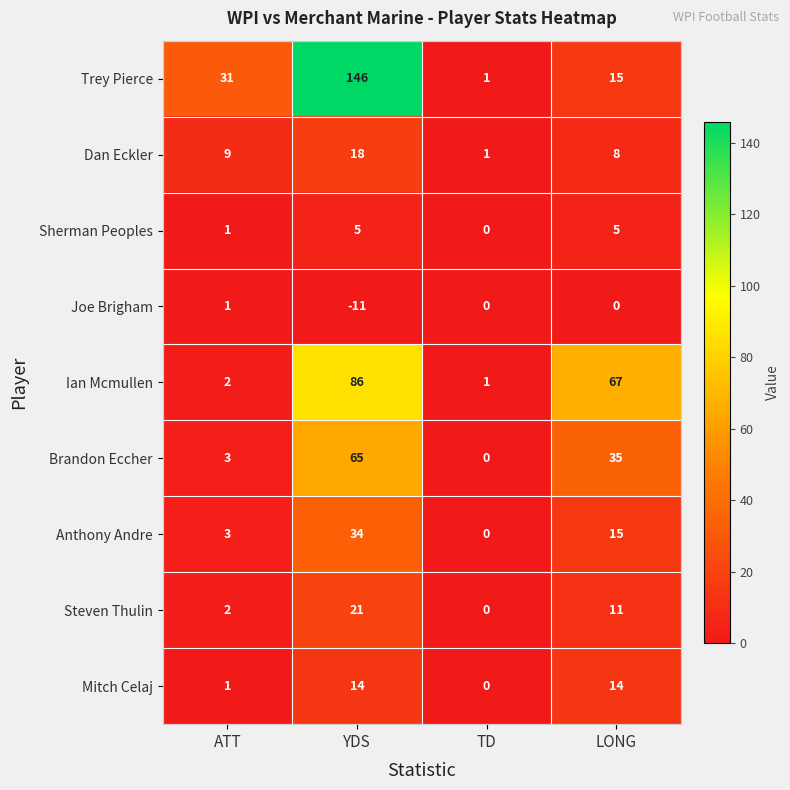

The Sherman Peoples series shows -3 at TD. True or false?

False